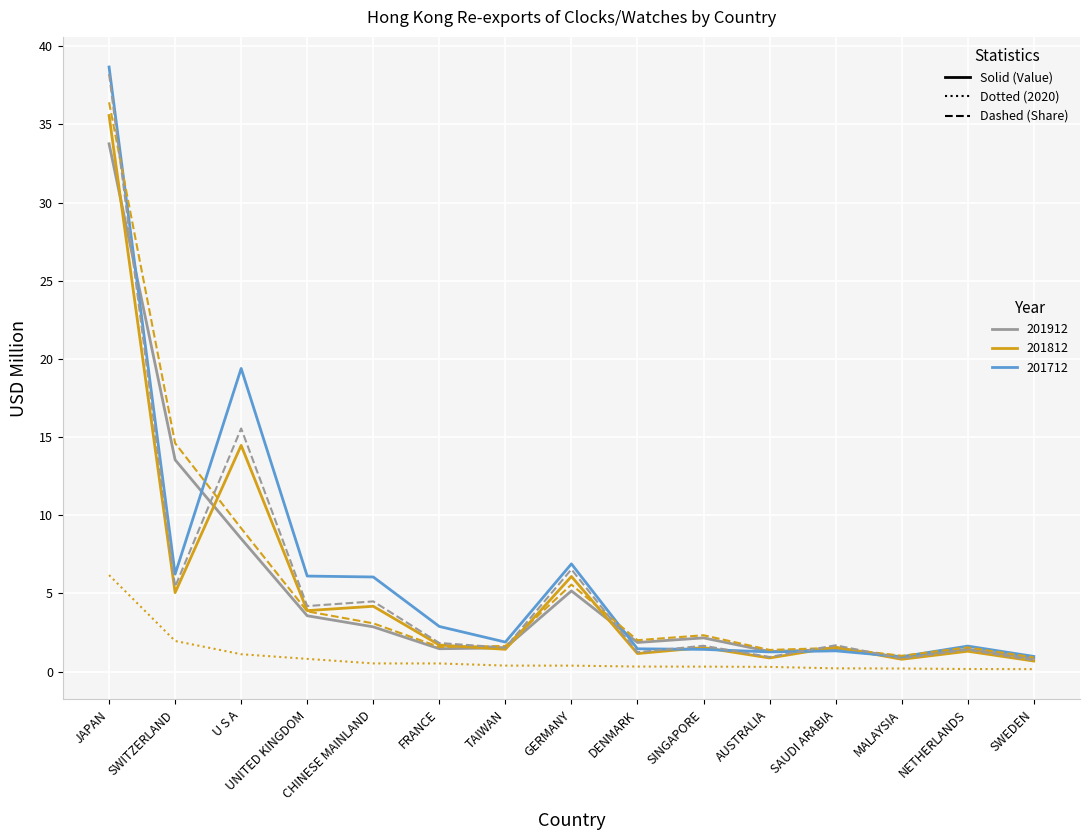

What is the spread (max minus min) of values at SWITZERLAND?

12.7